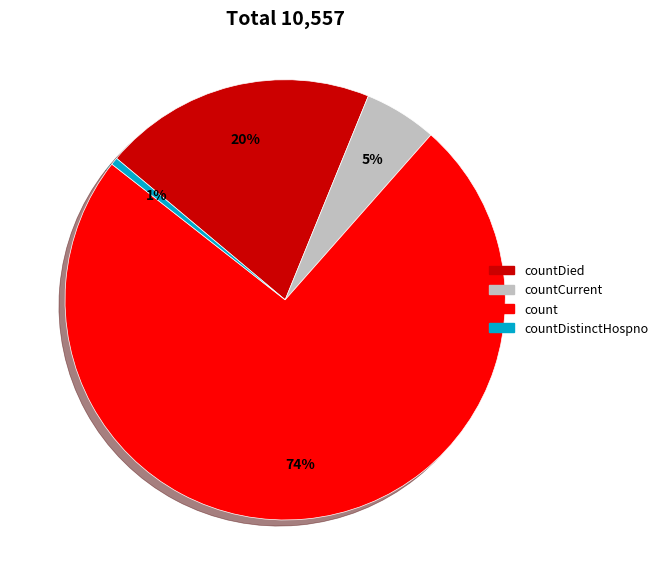

Is there any slice that represents more than half of the pie?

Yes